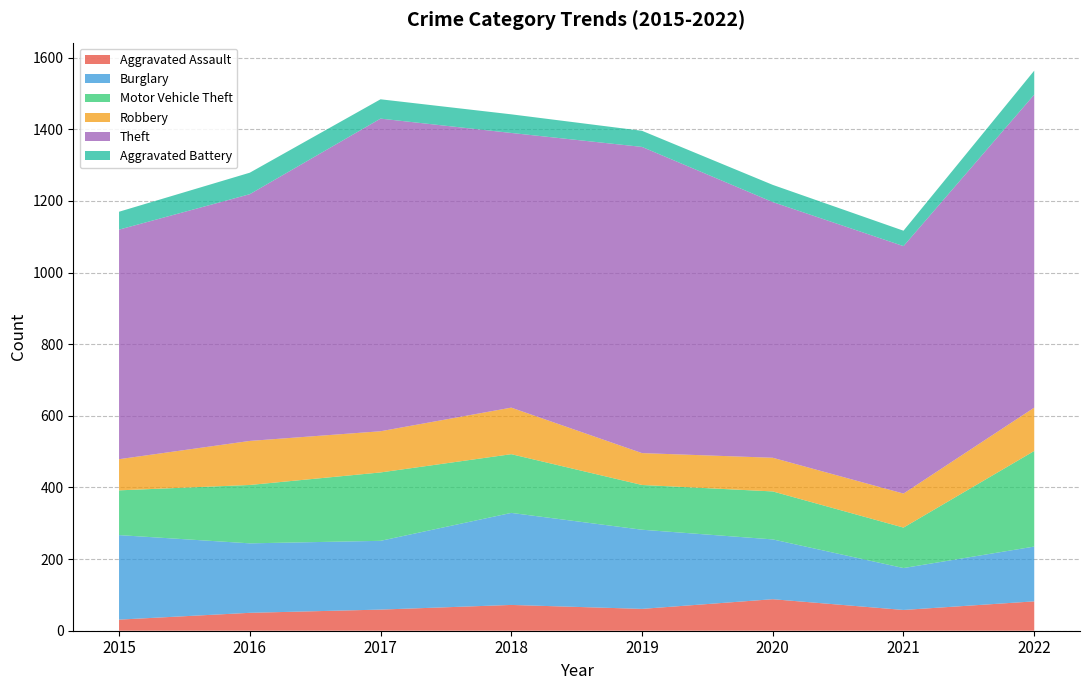

Reading right to left, transcribe all the data shown in this chart.

Aggravated Assault: 82	58	88	61	72	59	50	31
Burglary: 153	117	167	221	257	192	194	236
Motor Vehicle Theft: 267	113	134	125	164	191	163	125
Robbery: 121	95	94	89	130	115	123	87
Theft: 874	691	714	855	767	873	689	641
Aggravated Battery: 67	43	48	45	52	54	60	50